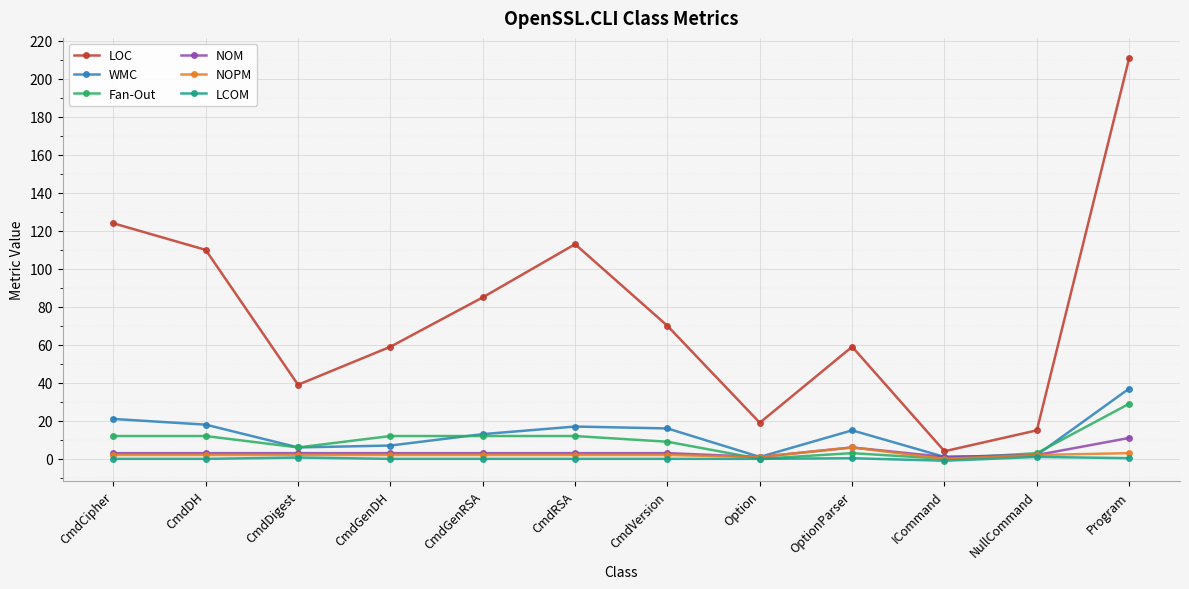

True or false: Fan-Out has more than 0 interior local peaks.

True